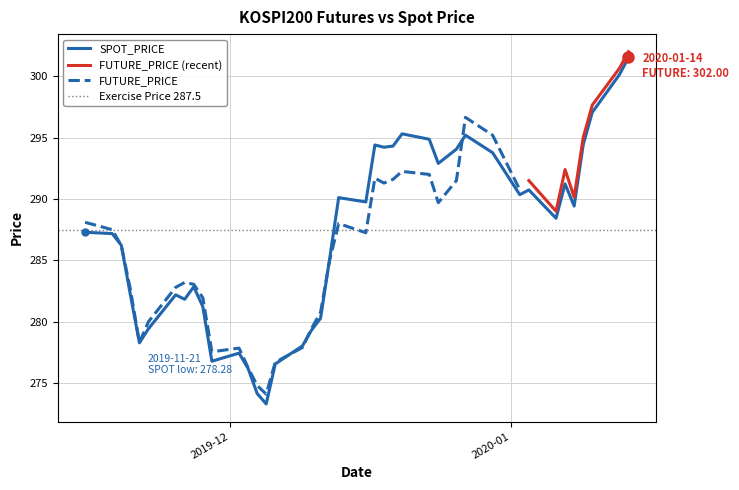

What is the difference between the second highest and minimum values?

26.8